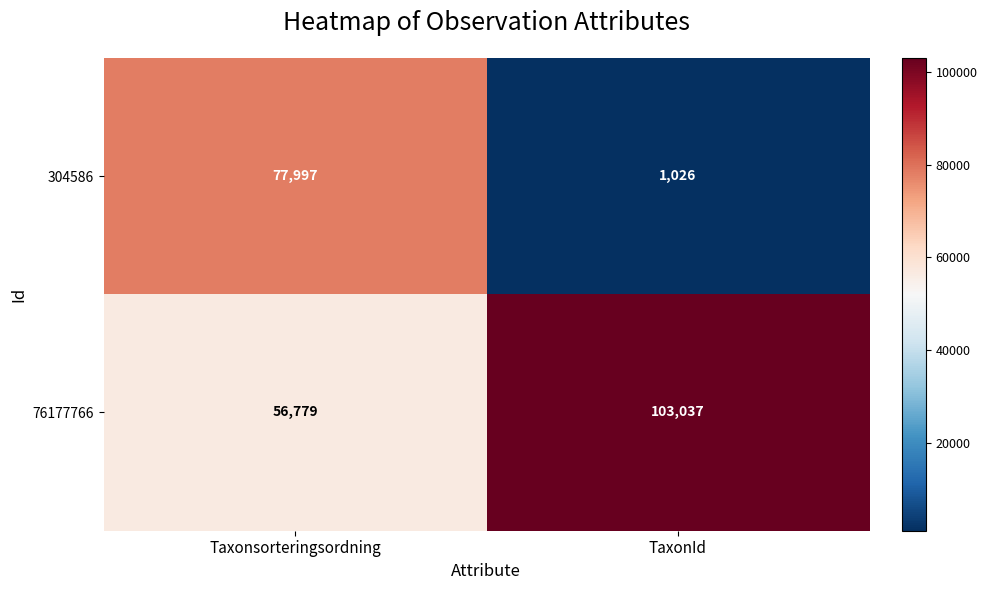

What is the greatest value displayed?

103037